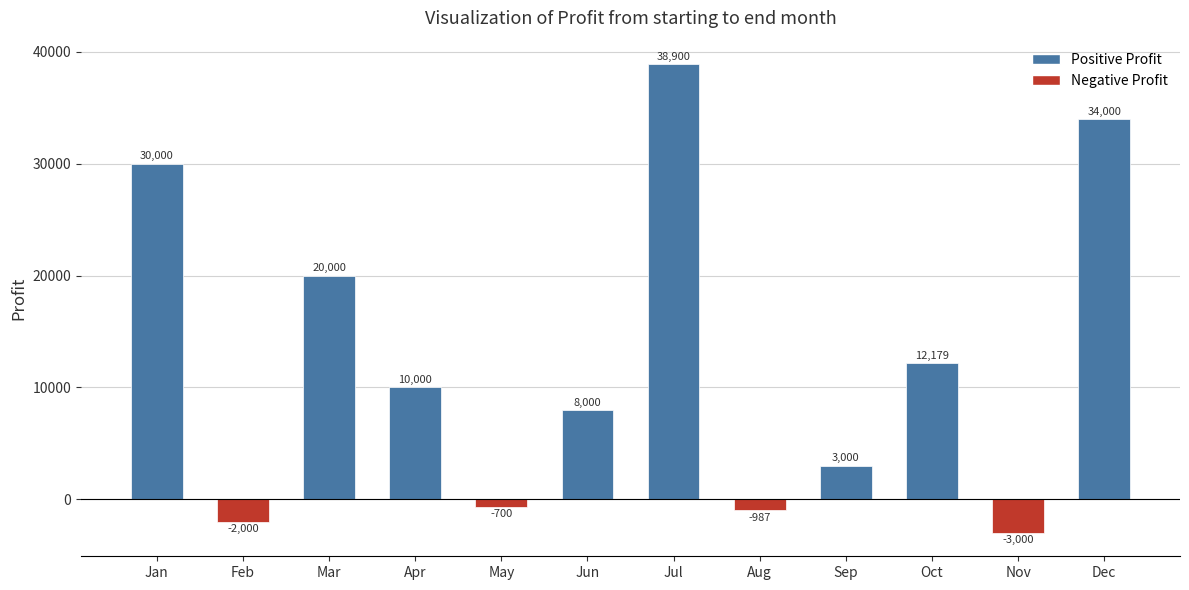

List the labels in order of value, largest first.

Jul, Dec, Jan, Mar, Oct, Apr, Jun, Sep, May, Aug, Feb, Nov